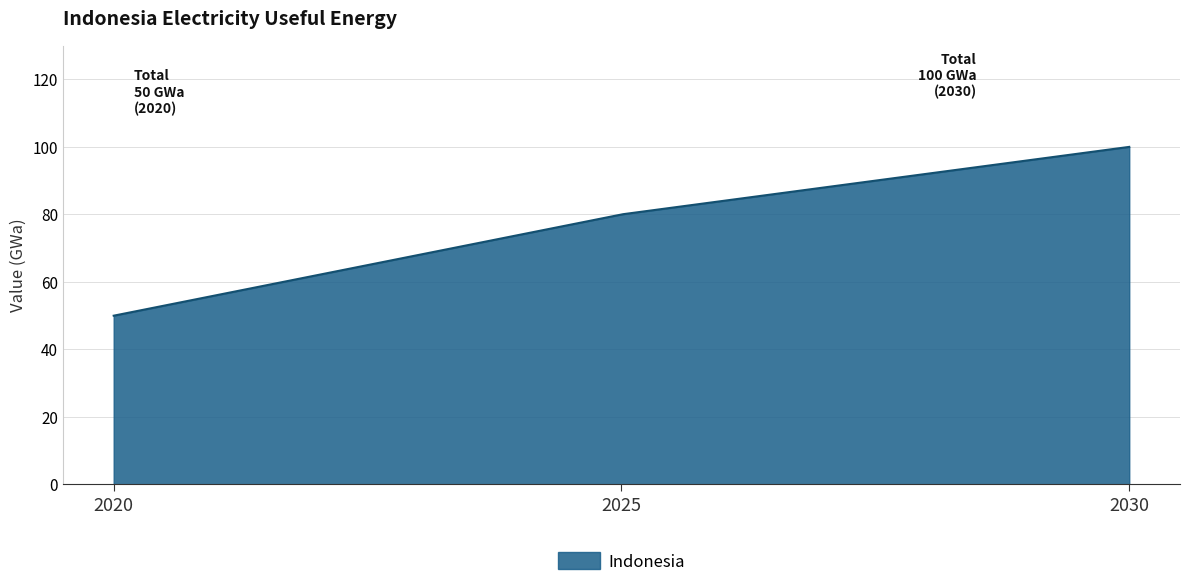

What is the maximum value shown in the chart?

100.0